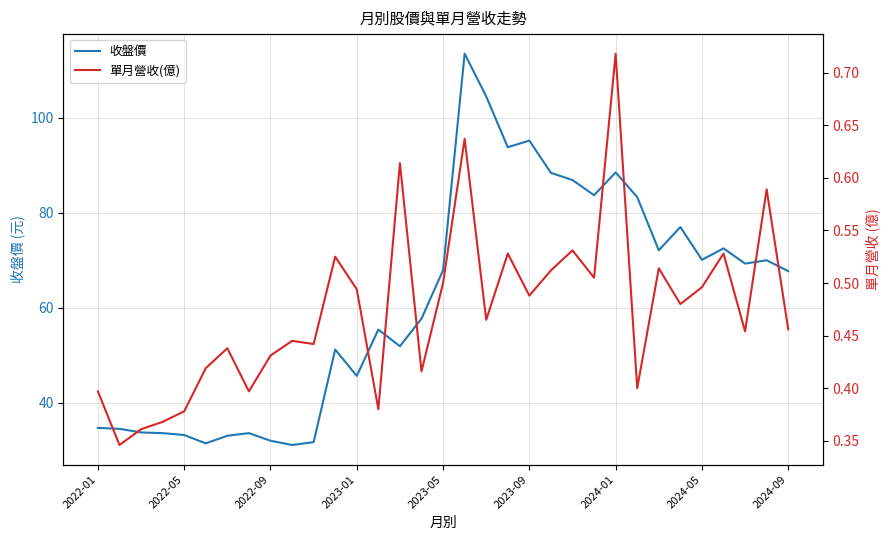

What is the maximum value for 單月營收(億)?

0.7